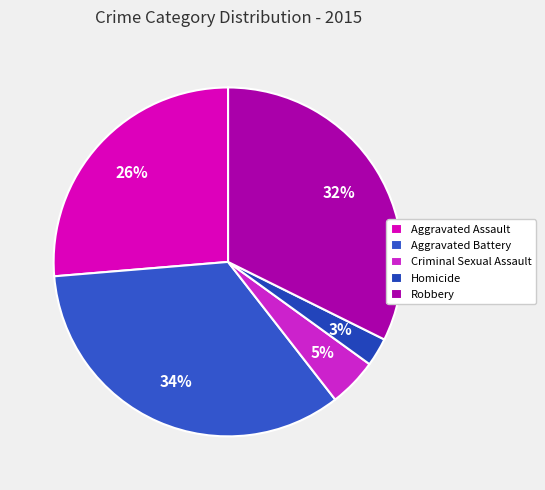

What is the ratio of the value at Robbery to the value at Aggravated Assault?

1.2